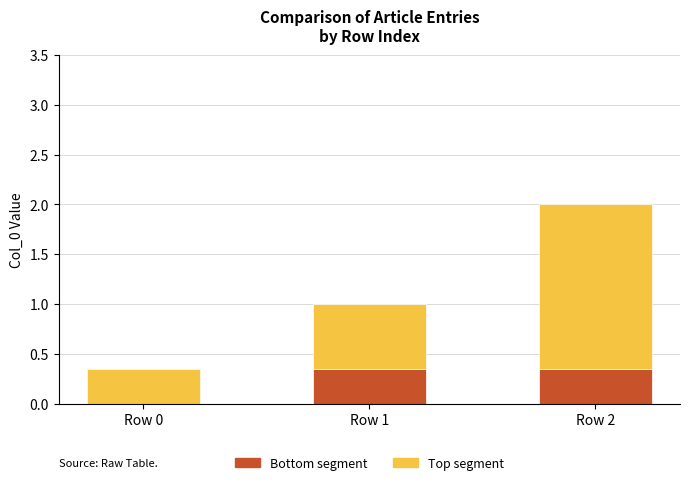

List the series in order of their peak value, highest first.

Top segment, Bottom segment